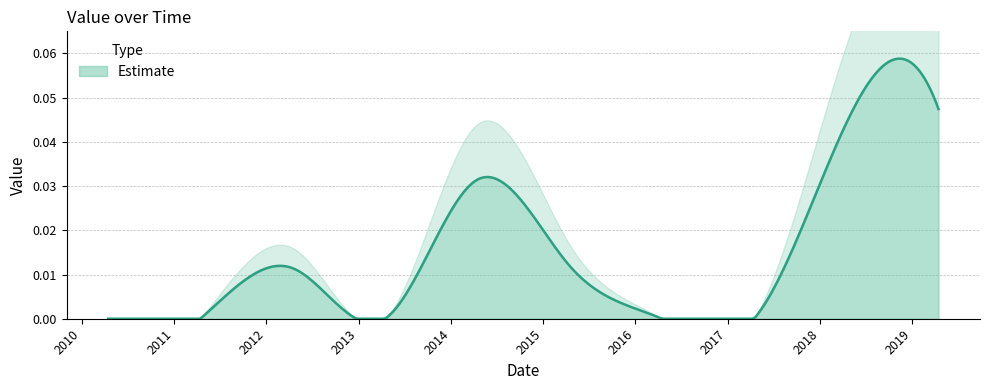

Rank the categories by value from lowest to highest.

2010-04-15, 2011-04-15, 2013-04-15, 2016-04-15, 2017-04-15, 2012-04-15, 2015-04-15, 2014-04-15, 2018-04-15, 2019-04-15